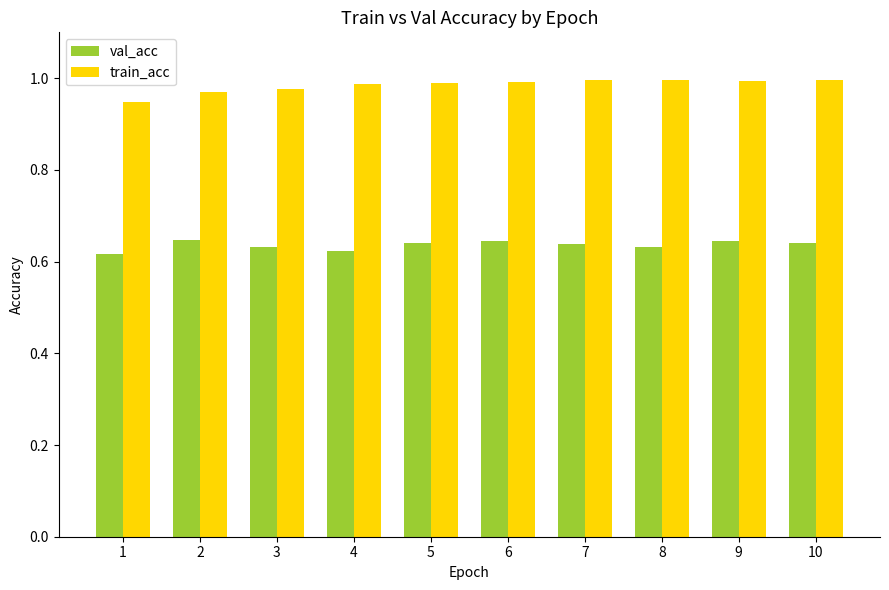

Between 3 and 10, which series saw the biggest shift?

train_acc